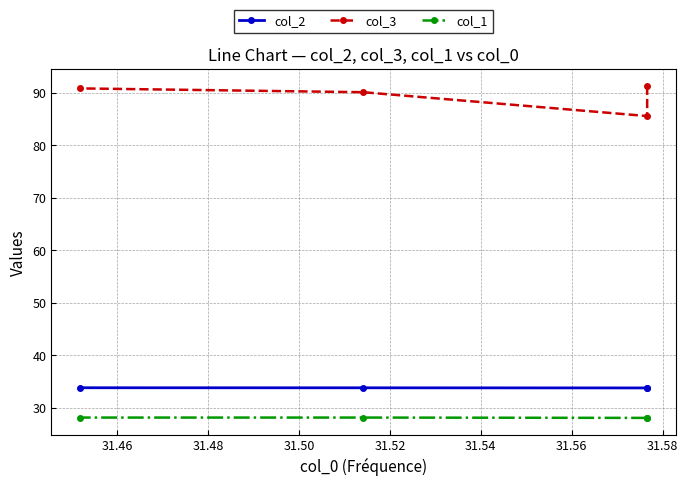

What is the highest value of the col_2 series?

33.8